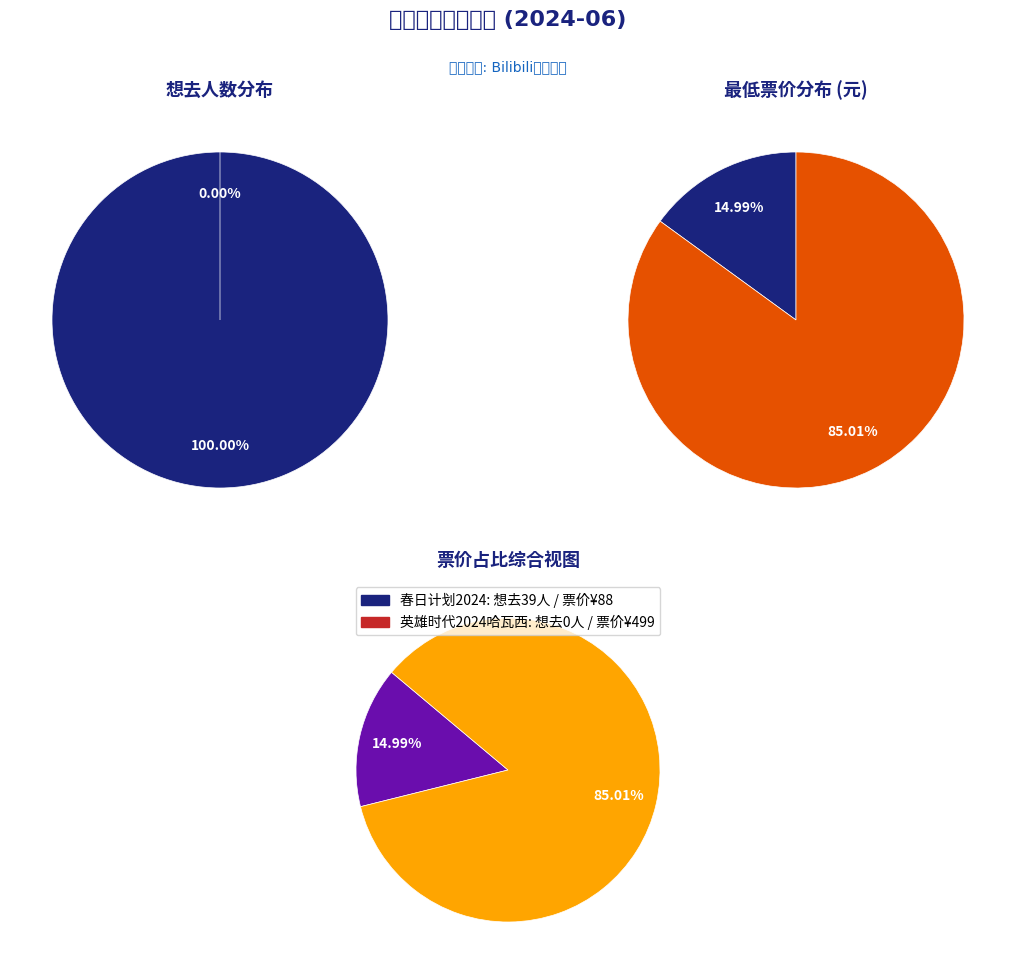

What is the total percentage of 苏州·春日计划2024——特别二次元不插电音乐会 and 苏州·英雄时代2024哈瓦西钢琴演奏会?

100.0%